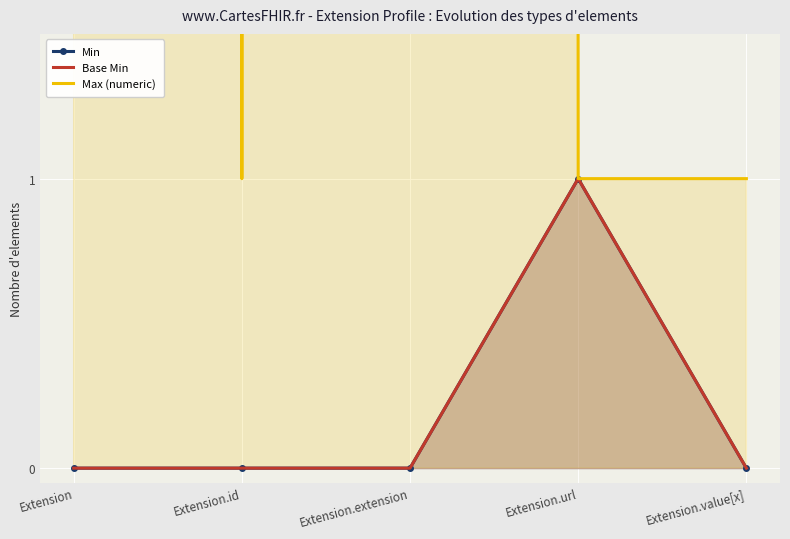

Which category has the lowest value in the Max (numeric) series?

Extension.id